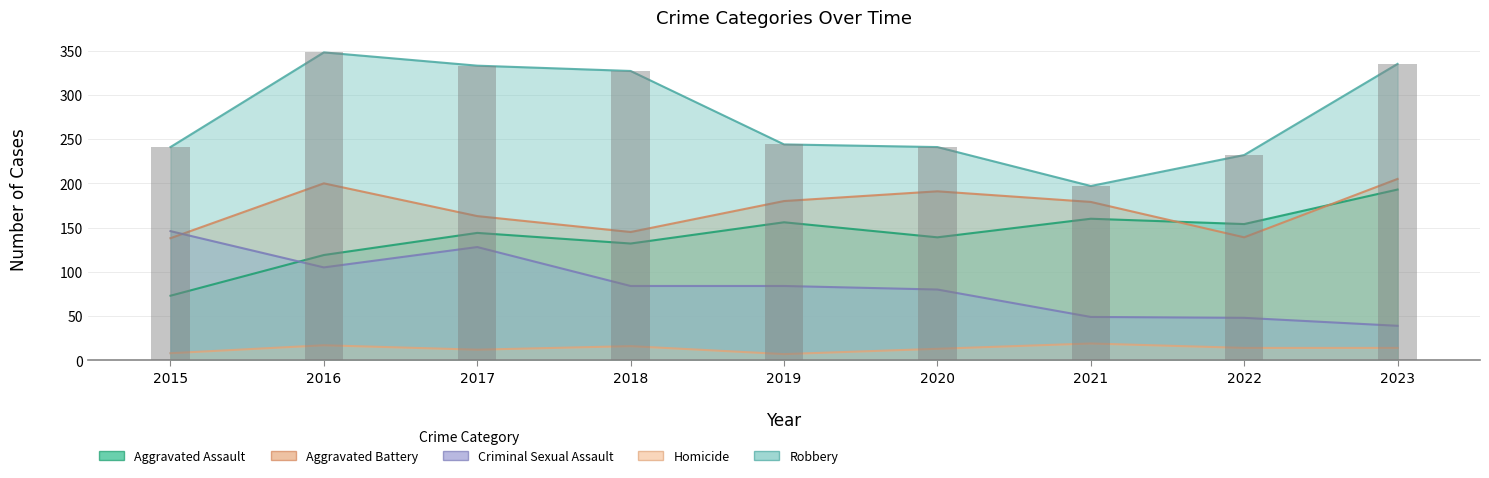

Reading right to left, what are all the values shown in this chart?

Aggravated Assault: 193	154	160	139	156	132	144	119	73
Aggravated Battery: 205	139	179	191	180	145	163	200	138
Criminal Sexual Assault: 39	48	49	80	84	84	128	105	146
Homicide: 14	14	19	13	7	16	12	17	8
Robbery: 335	232	197	241	244	327	333	348	241